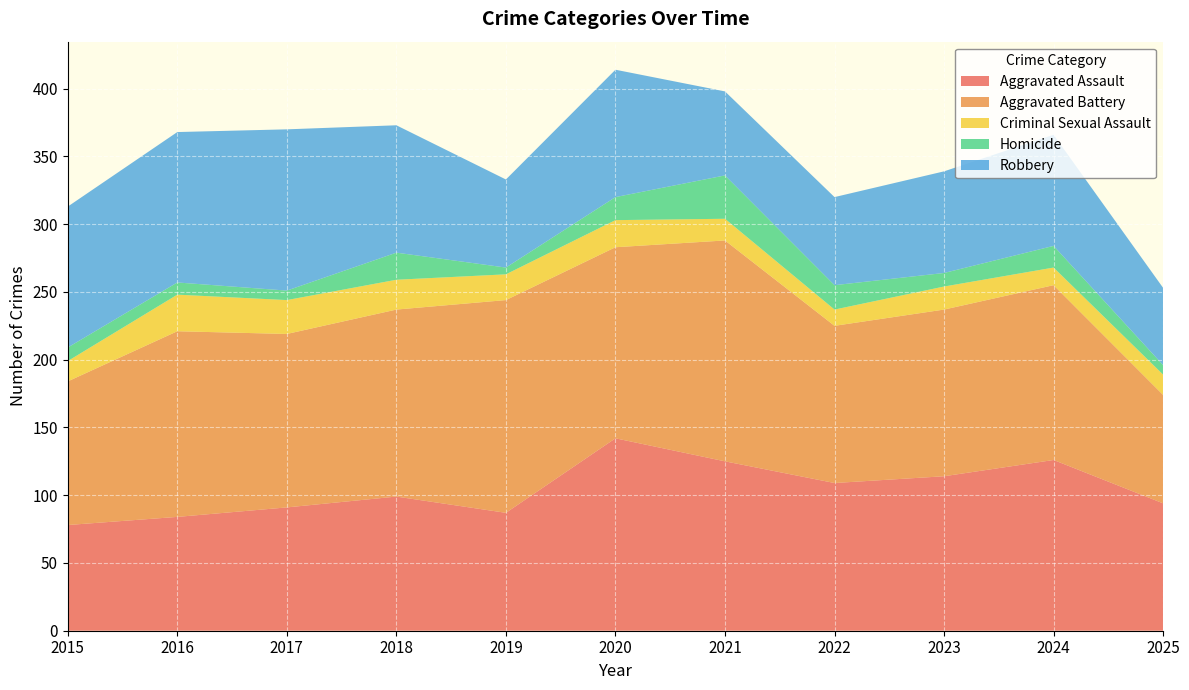

Reading left to right, what are all the values shown in this chart?

Aggravated Assault: 2015=78	2016=84	2017=91	2018=99	2019=87	2020=142	2021=125	2022=109	2023=114	2024=126	2025=94
Aggravated Battery: 2015=106	2016=137	2017=128	2018=138	2019=157	2020=141	2021=163	2022=116	2023=123	2024=129	2025=80
Criminal Sexual Assault: 2015=15	2016=27	2017=25	2018=22	2019=19	2020=20	2021=16	2022=12	2023=17	2024=13	2025=15
Homicide: 2015=10	2016=9	2017=7	2018=20	2019=5	2020=17	2021=32	2022=18	2023=10	2024=16	2025=7
Robbery: 2015=104	2016=111	2017=119	2018=94	2019=65	2020=94	2021=62	2022=65	2023=75	2024=82	2025=57